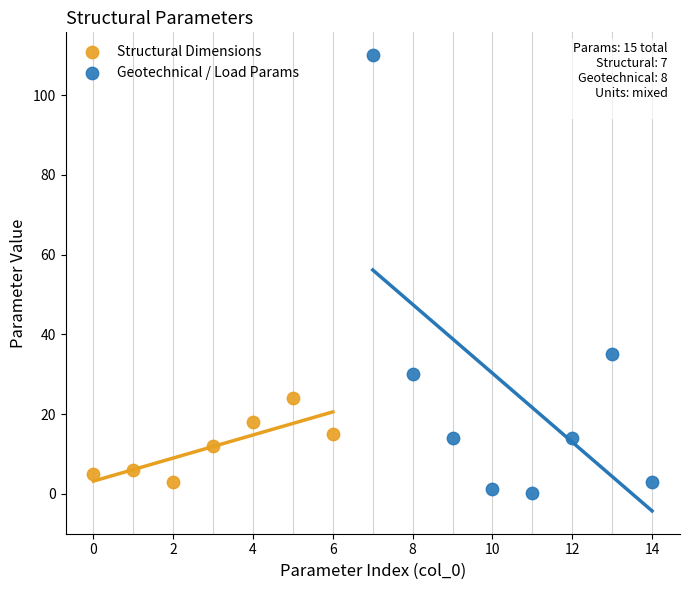

Which series has the widest spread of Y values?

Geotechnical / Load Params